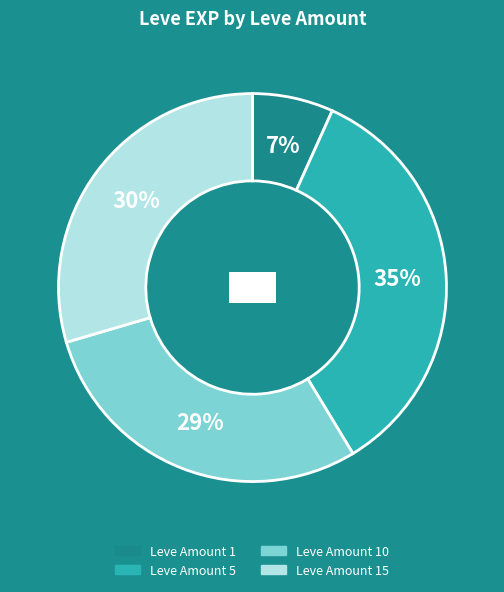

Does 5 represent more than half of the total?

No